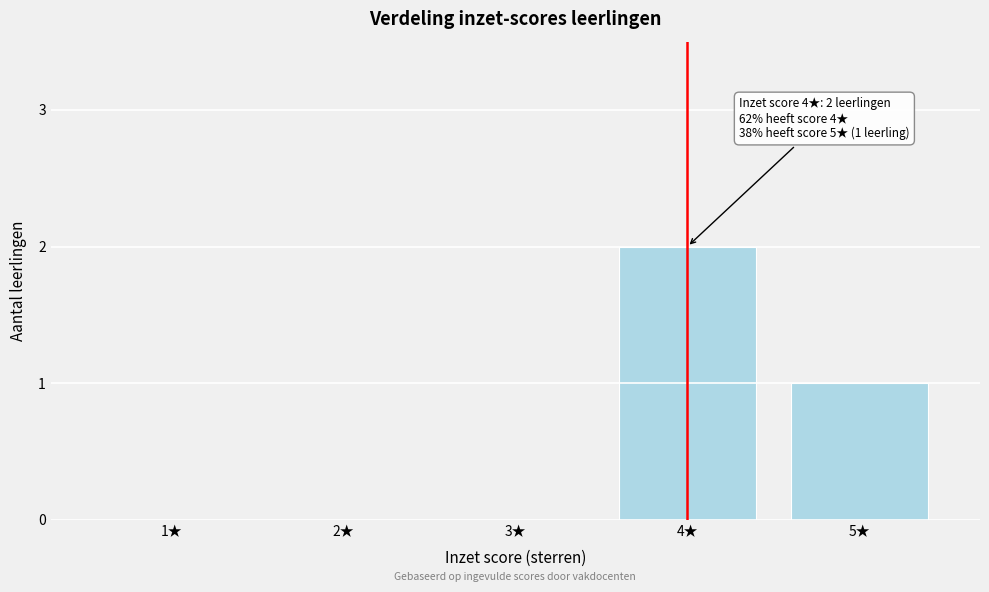

Reading right to left, what are all the values shown in this chart?

5★=1	4★=2	3★=0	2★=0	1★=0